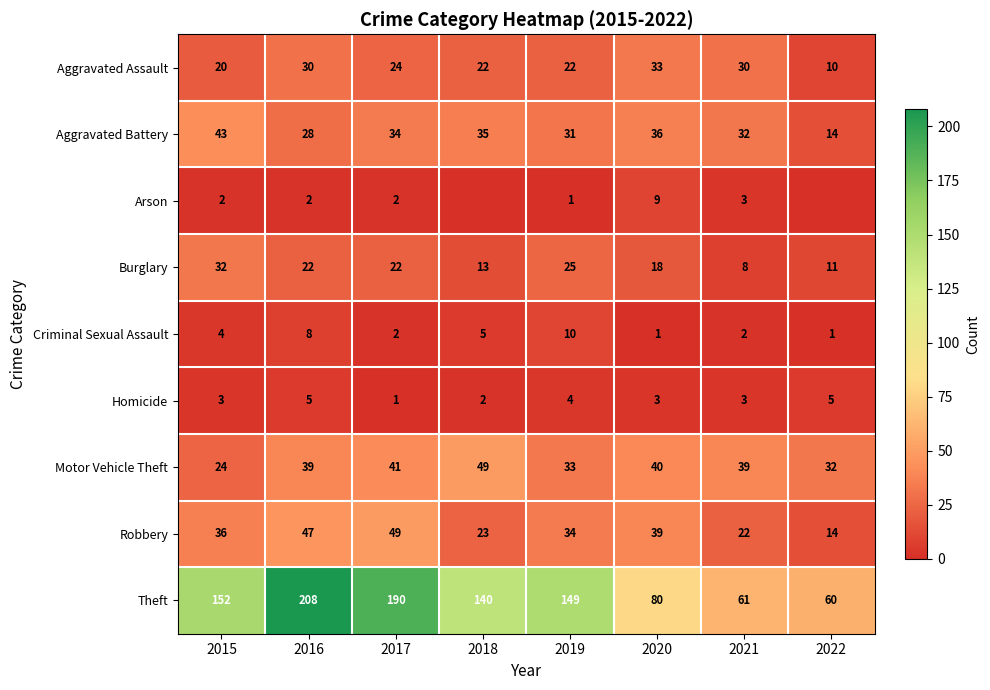

At 2016, list the series in order from smallest to largest.

Arson, Homicide, Criminal Sexual Assault, Burglary, Aggravated Battery, Aggravated Assault, Motor Vehicle Theft, Robbery, Theft